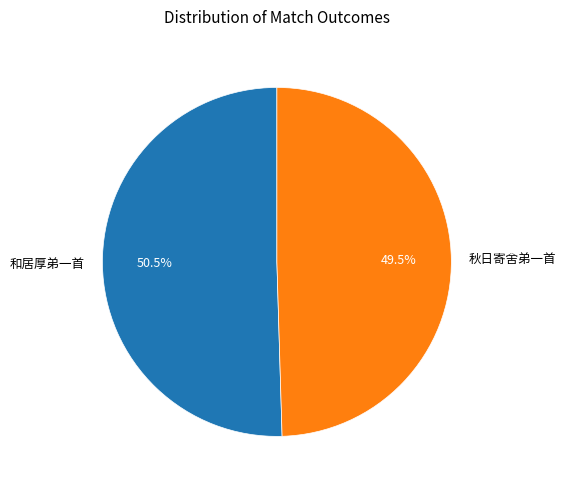

To the nearest percent, what is the difference between the 秋日寄舍弟一首 and 和居厚弟一首 slice percentages?

1%